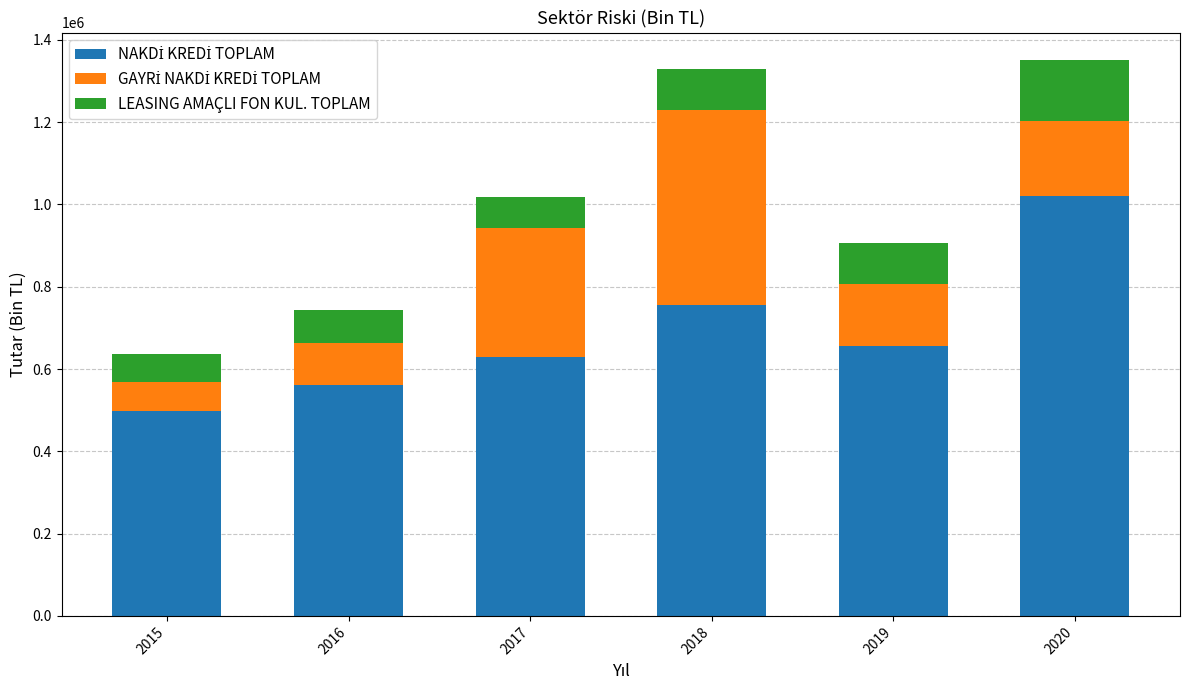

What is the total value across all series at 2020?

1350439.8